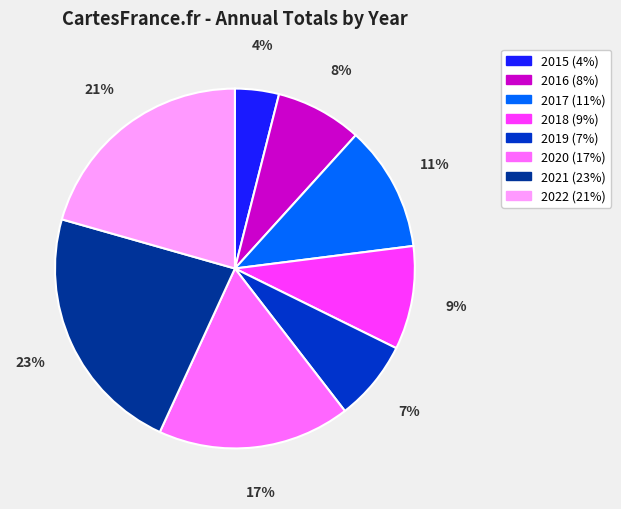

Rank the categories by value from lowest to highest.

2015, 2019, 2016, 2018, 2017, 2020, 2022, 2021